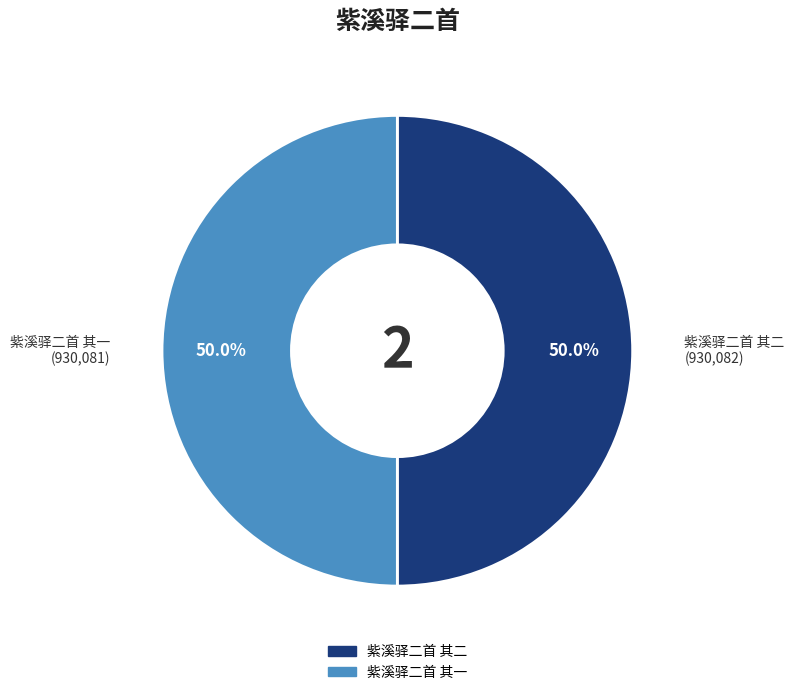

How many segments does this pie chart have?

2